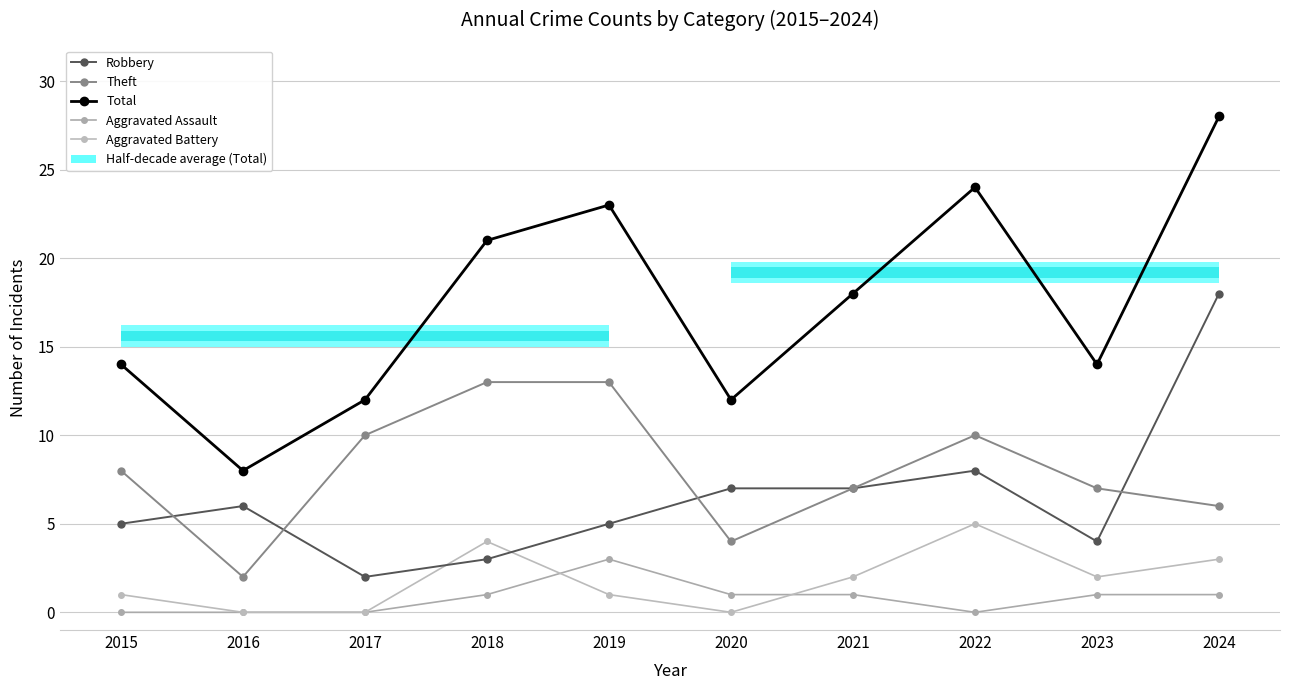

How many interior local valleys does the Aggravated Battery series have?

2